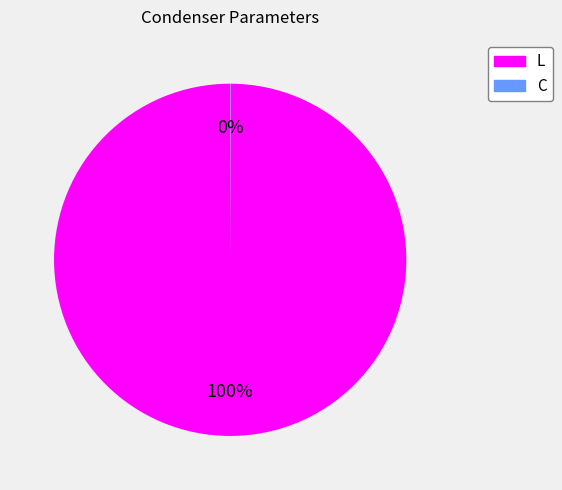

True or false: L accounts for 94% of the total.

False